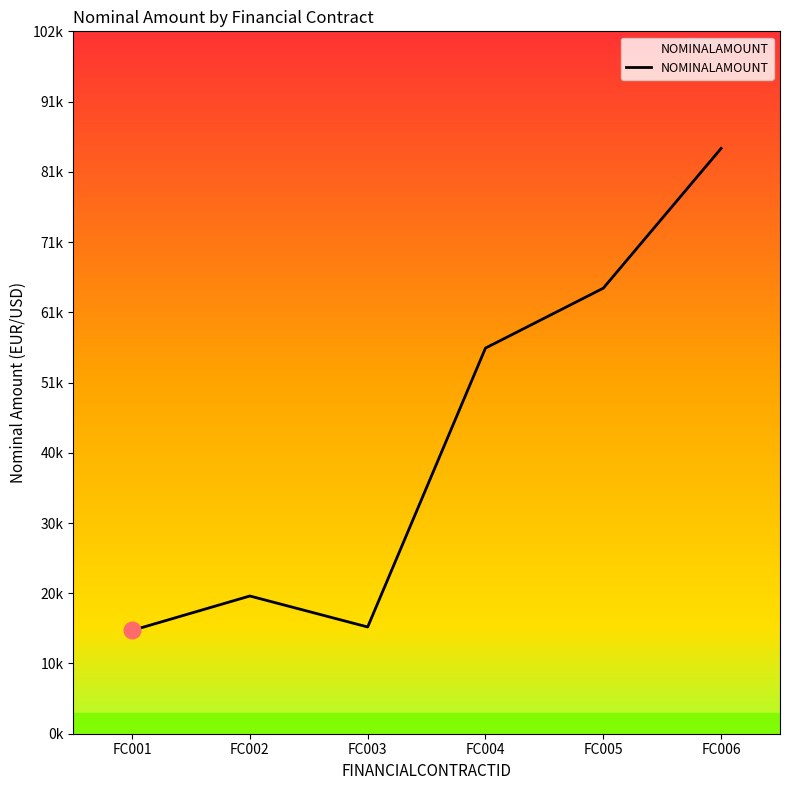

Reading left to right, extract all data points from this chart.

FC001=15000	FC002=20000	FC003=15500	FC004=56000	FC005=64700	FC006=85000